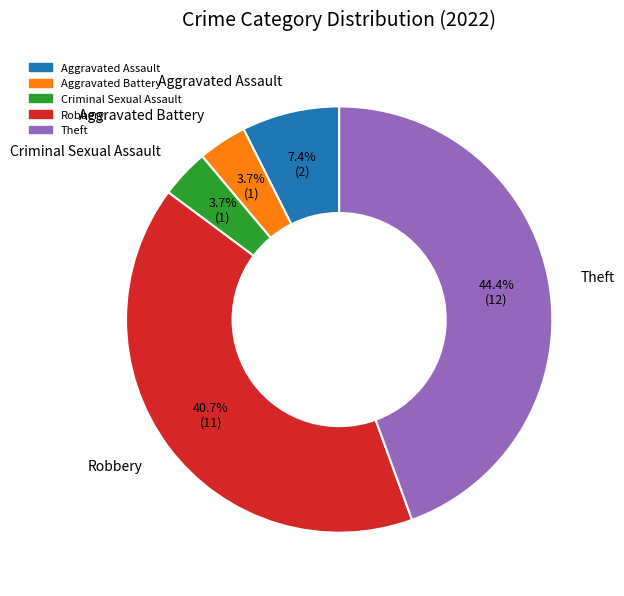

Is it true that Aggravated Battery is 4% of the pie?

True